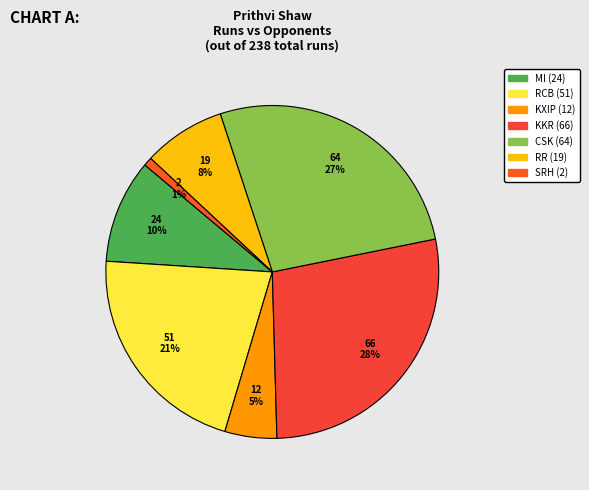

How many segments does this pie chart have?

7